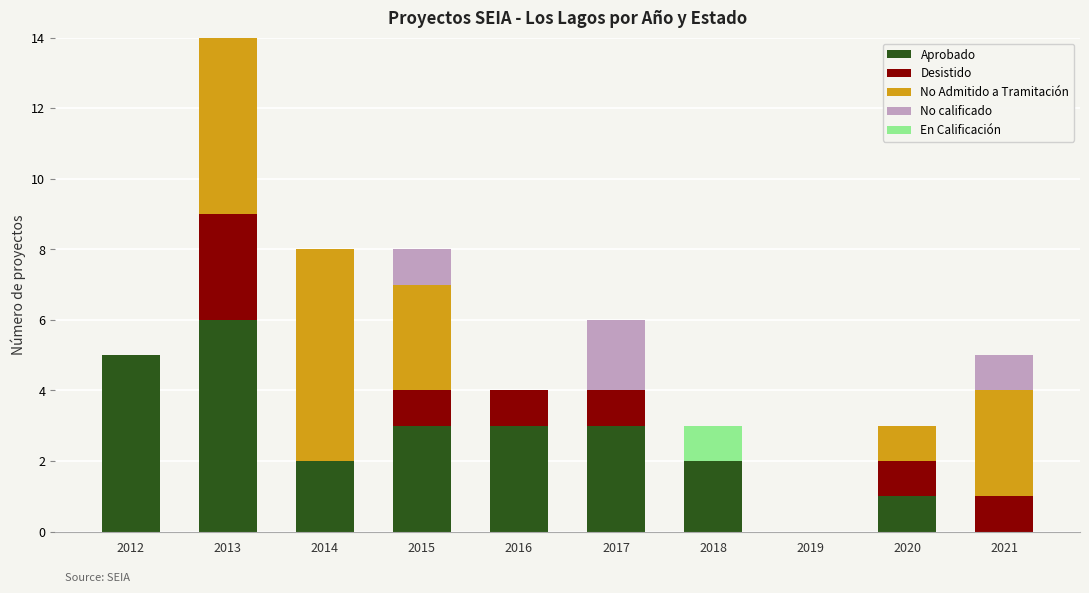

Rank the categories by No Admitido a Tramitación value from highest to lowest.

2013, 2014, 2015, 2021, 2020, 2012, 2016, 2017, 2018, 2019